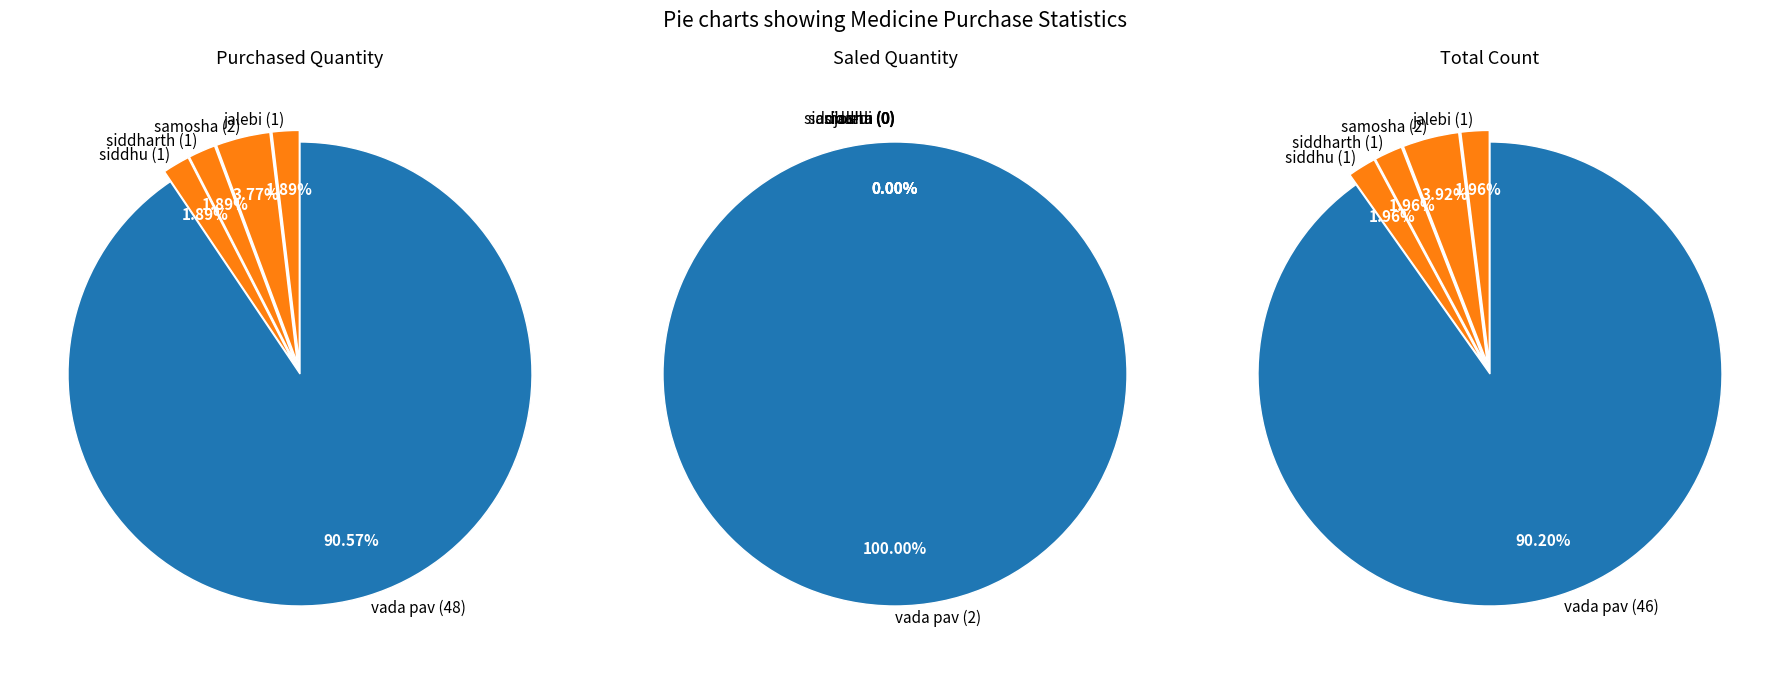

Count the number of slices in the pie.

5